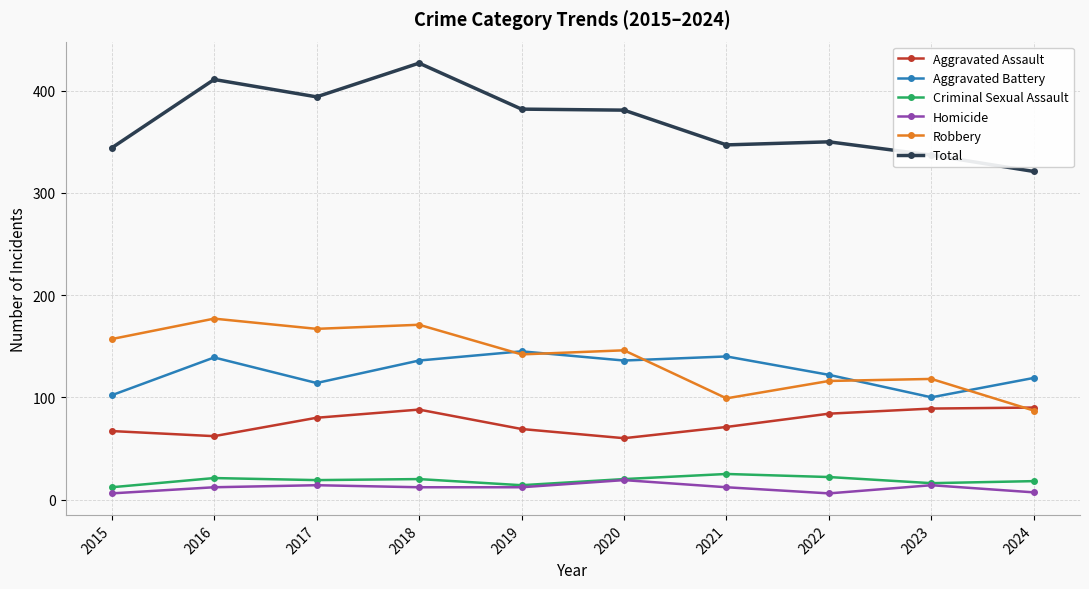

List the series in order of their peak value, lowest first.

Homicide, Criminal Sexual Assault, Aggravated Assault, Aggravated Battery, Robbery, Total